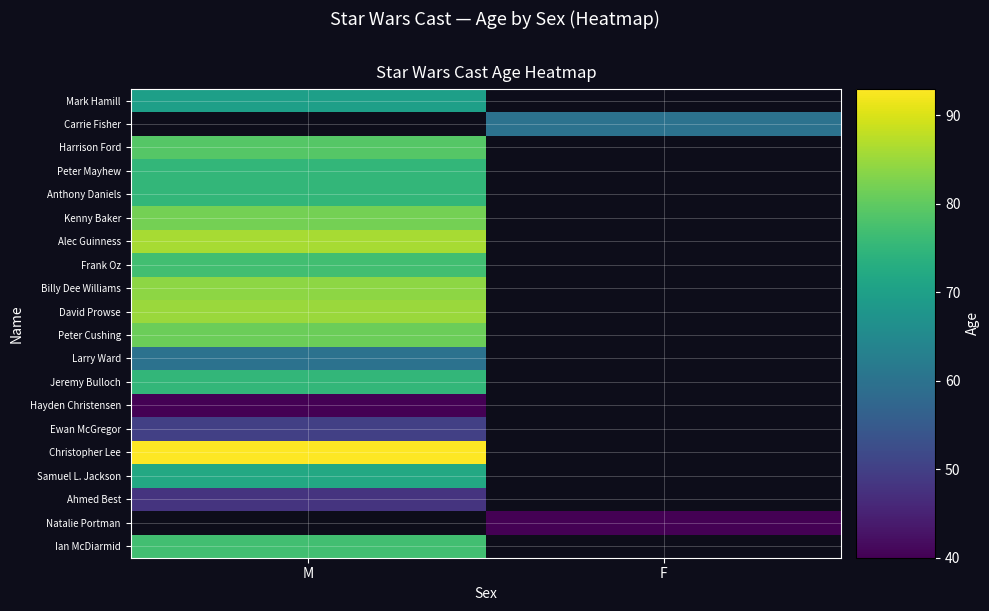

True or false: Mark Hamill has a value of 70.0 at M.

True